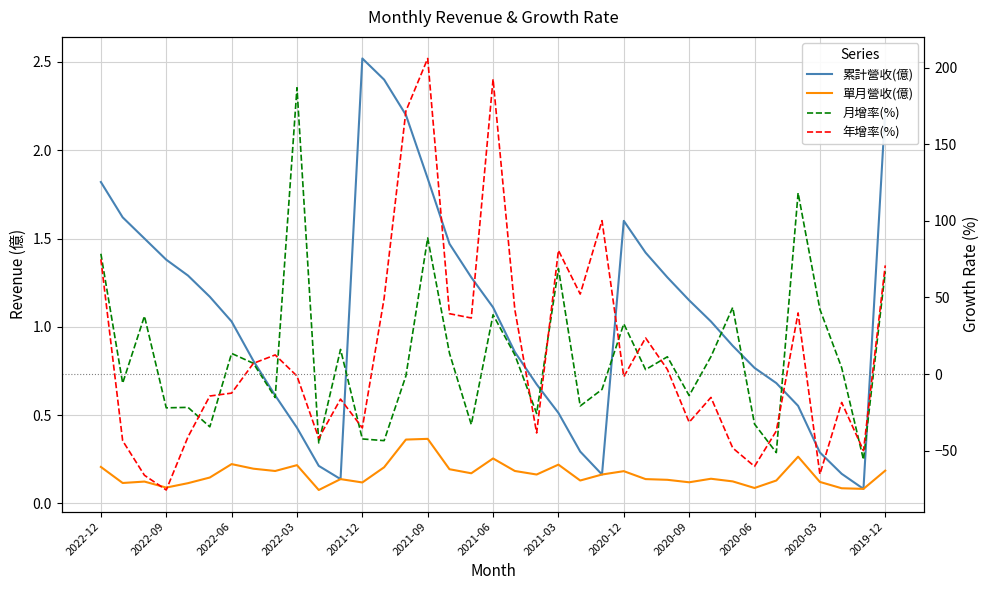

How many interior local peaks does the 單月營收(億) series have?

10